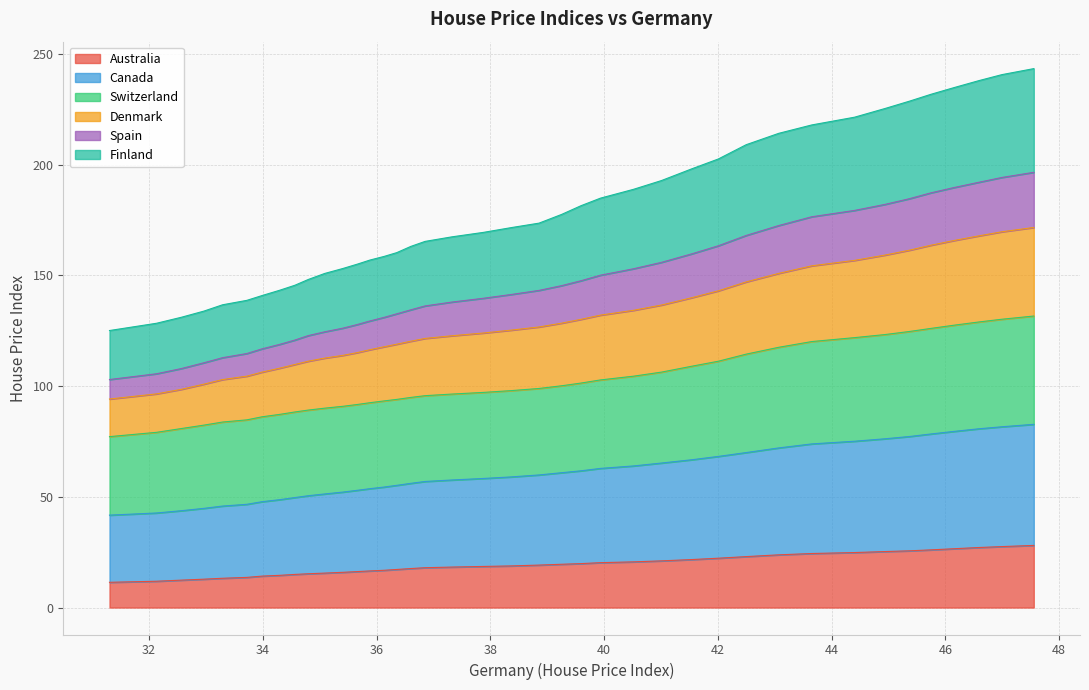

What is the maximum value for Australia?

28.1